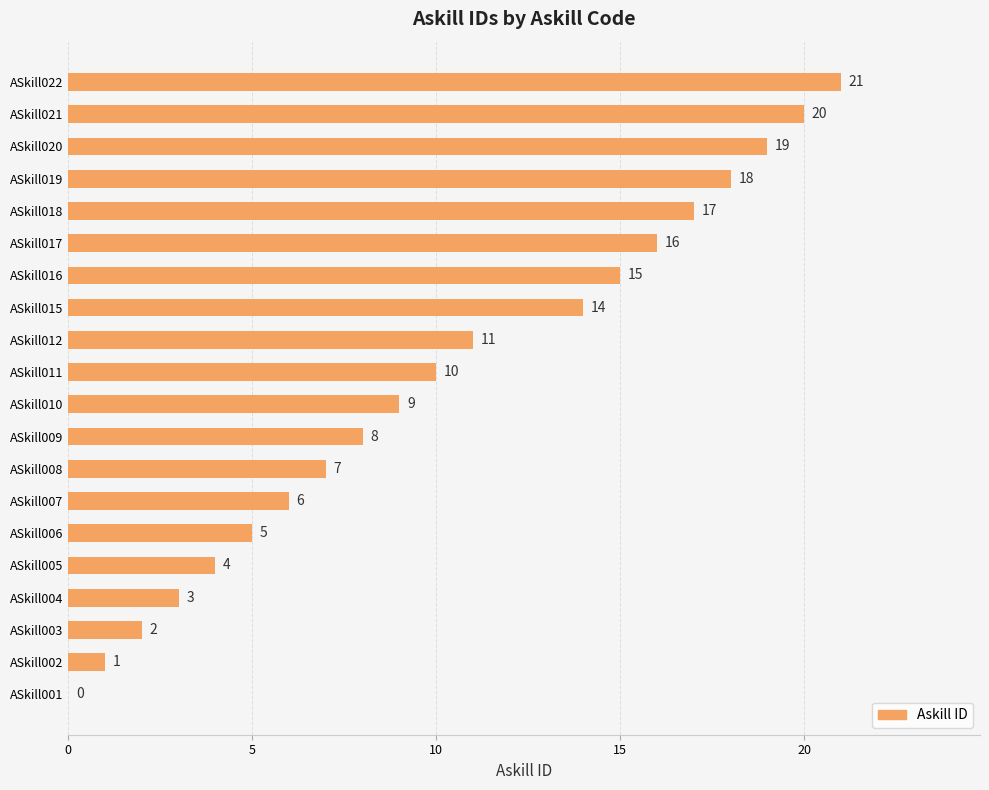

Reading bottom to top, list all the values displayed in this chart.

ASkill001=0	ASkill002=1	ASkill003=2	ASkill004=3	ASkill005=4	ASkill006=5	ASkill007=6	ASkill008=7	ASkill009=8	ASkill010=9	ASkill011=10	ASkill012=11	ASkill015=14	ASkill016=15	ASkill017=16	ASkill018=17	ASkill019=18	ASkill020=19	ASkill021=20	ASkill022=21